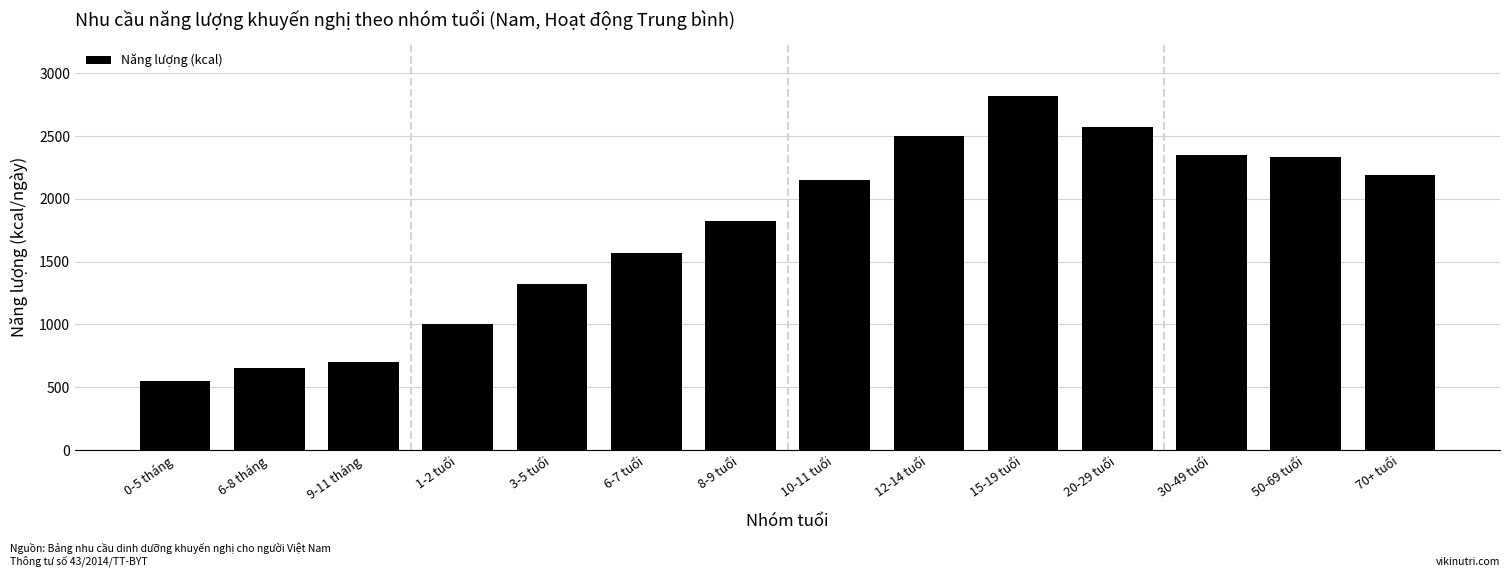

What value does the data have at 12-14 tuổi?

2500